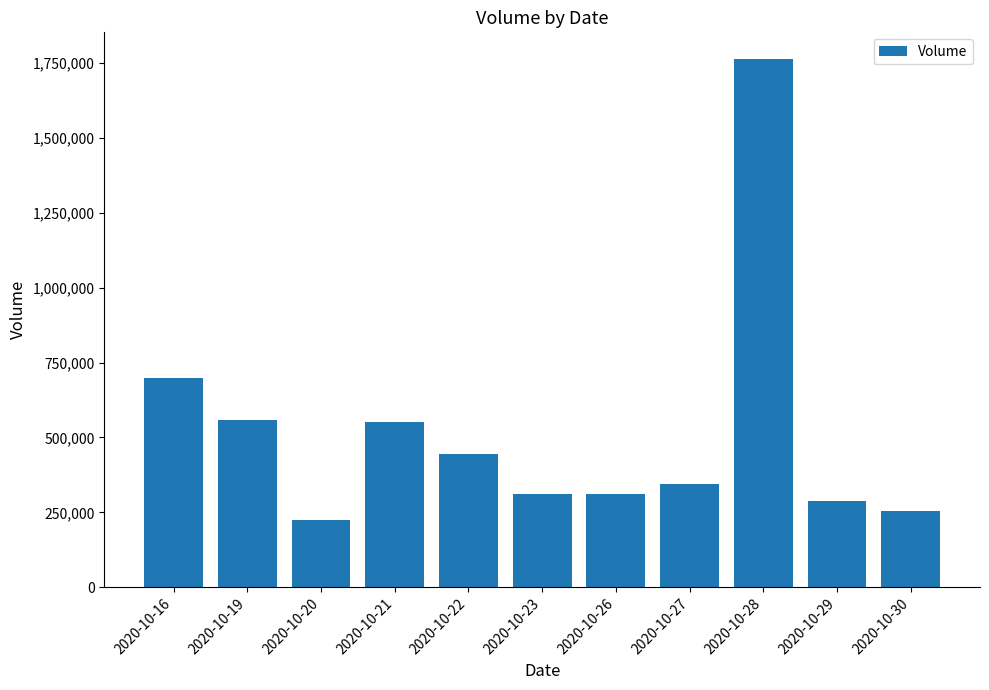

What is the difference between the maximum and second lowest values?

1510589